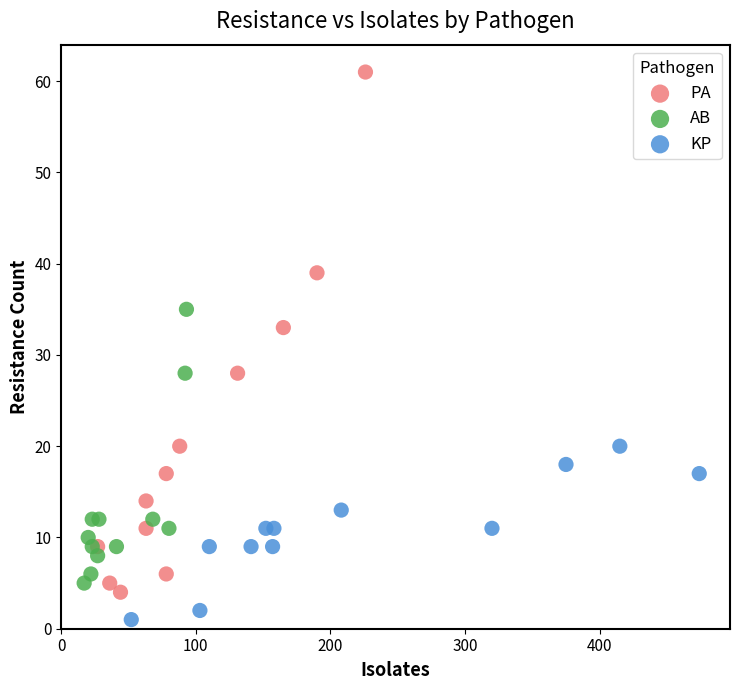

Which series contains the highest Y value?

PA